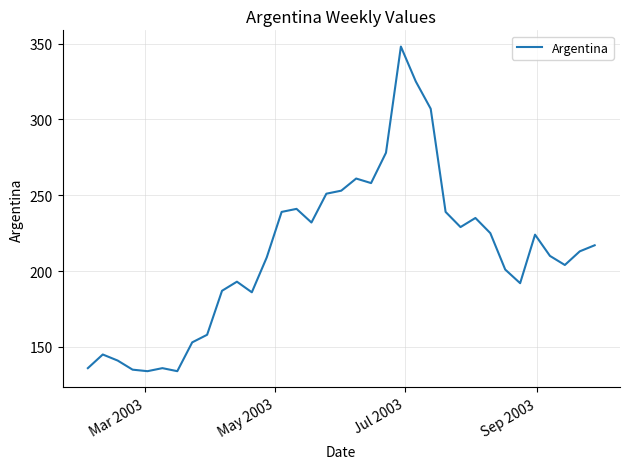

How many lines are shown in the chart?

1